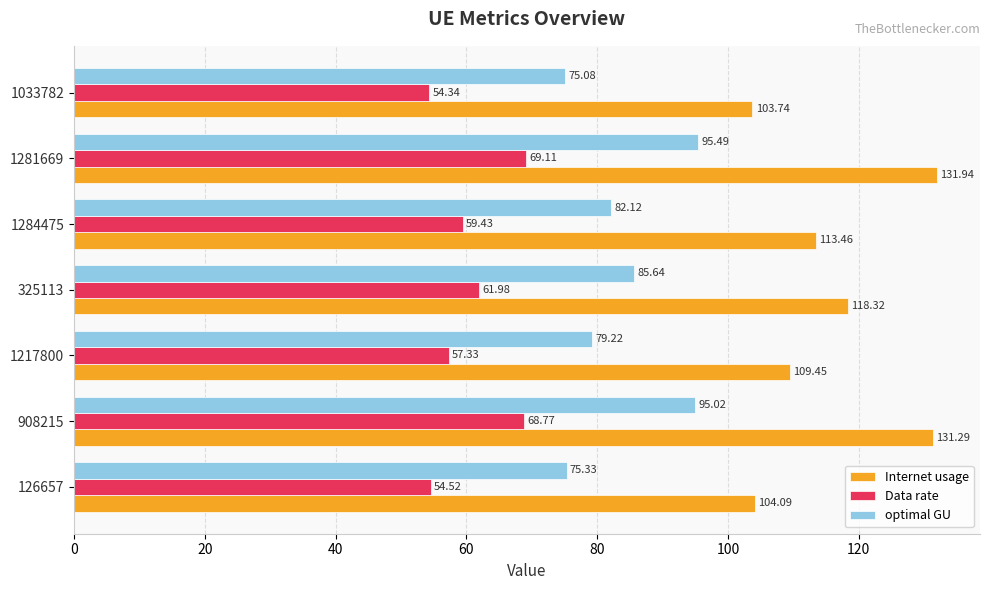

What is the difference between the second highest and second lowest values in the Internet usage series?

27.2